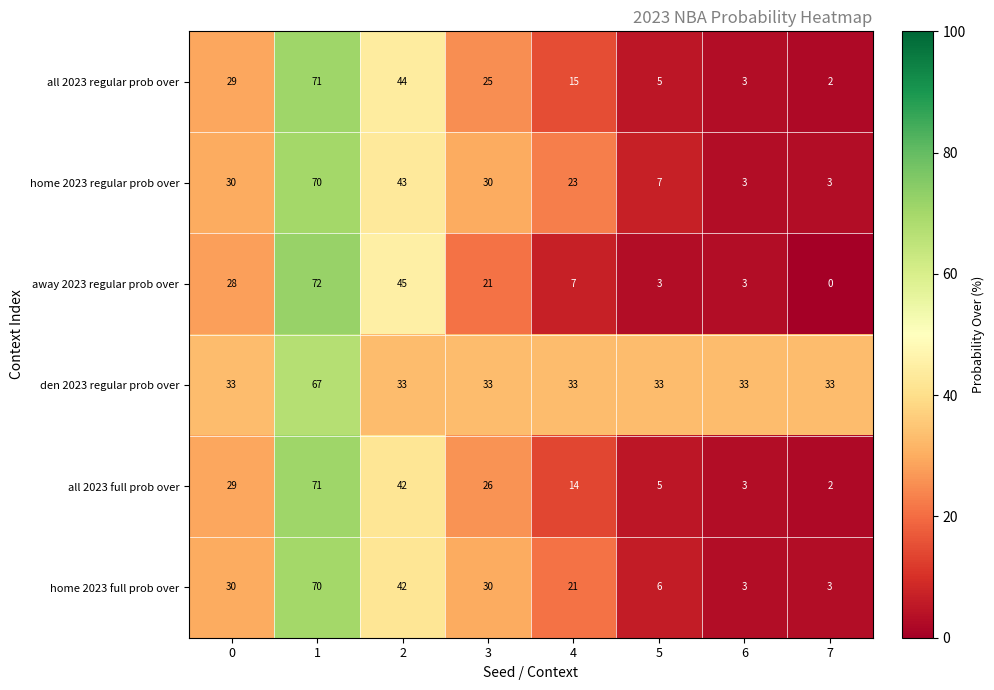

What is the difference between the maximum and minimum values in the away 2023 regular prob over series?

72